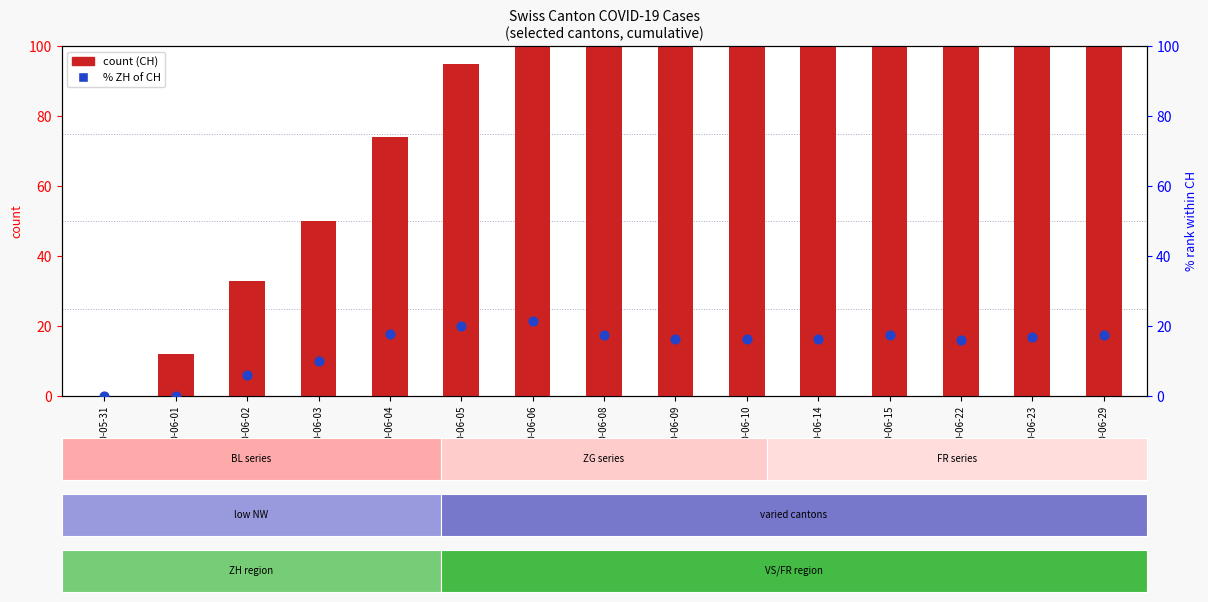

What is the total value across all series at 2020-06-15?

274.5